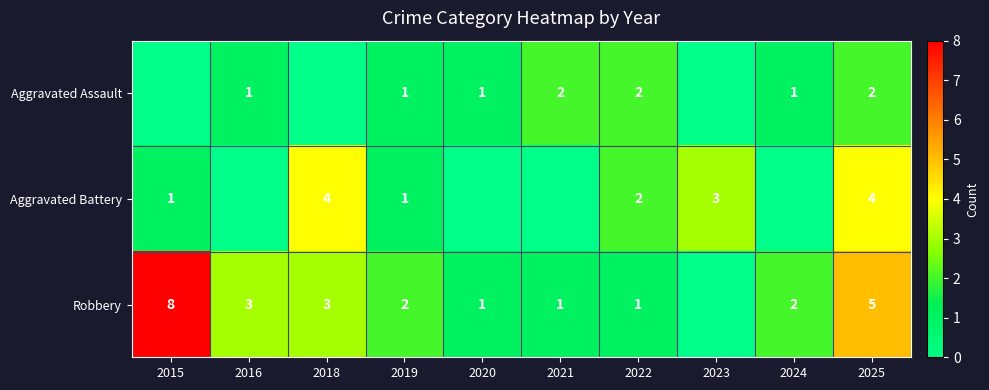

The Robbery series shows 2 at 2018. True or false?

False